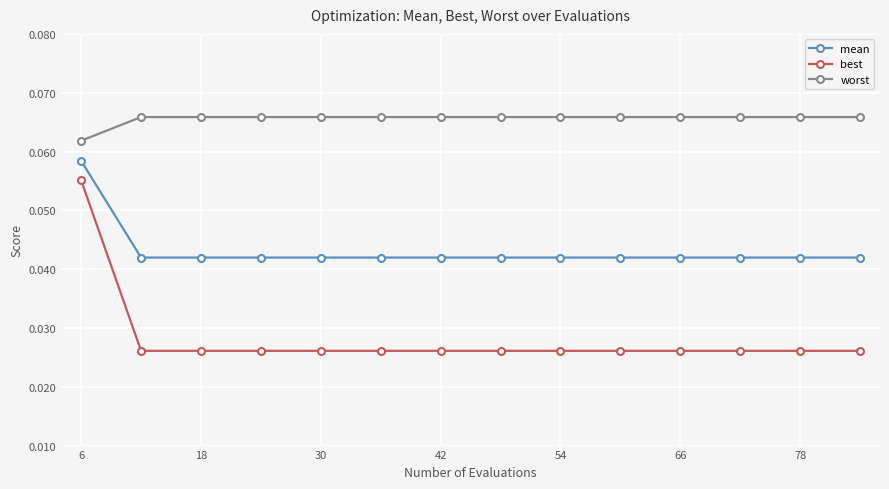

At how many categories does at least one series exceed 0?

14